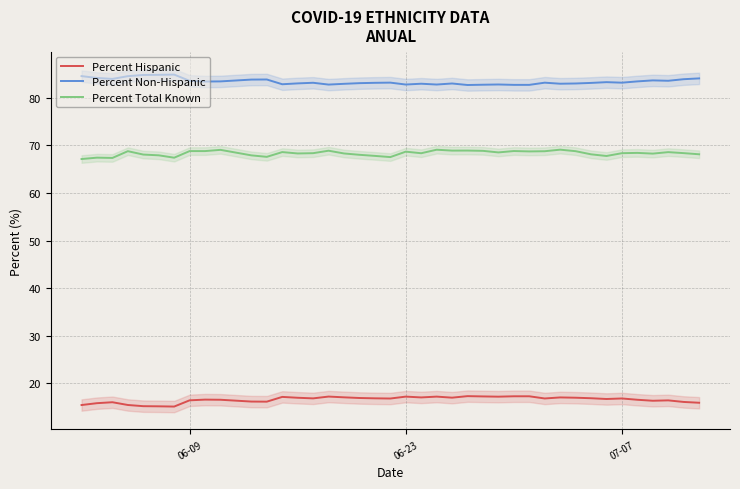

True or false: Percent Hispanic and Percent Non-Hispanic intersect in this chart.

False